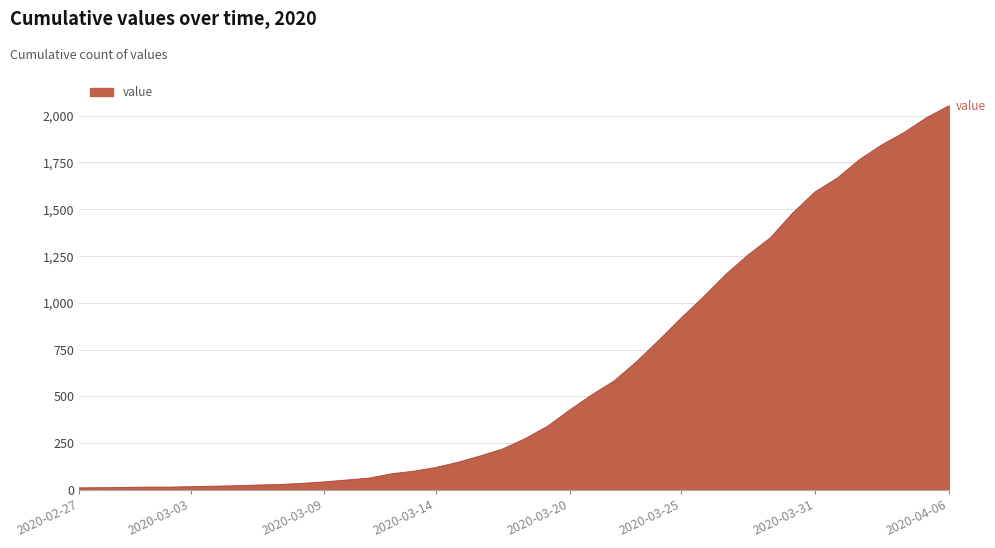

What is the maximum value shown in the chart?

2052